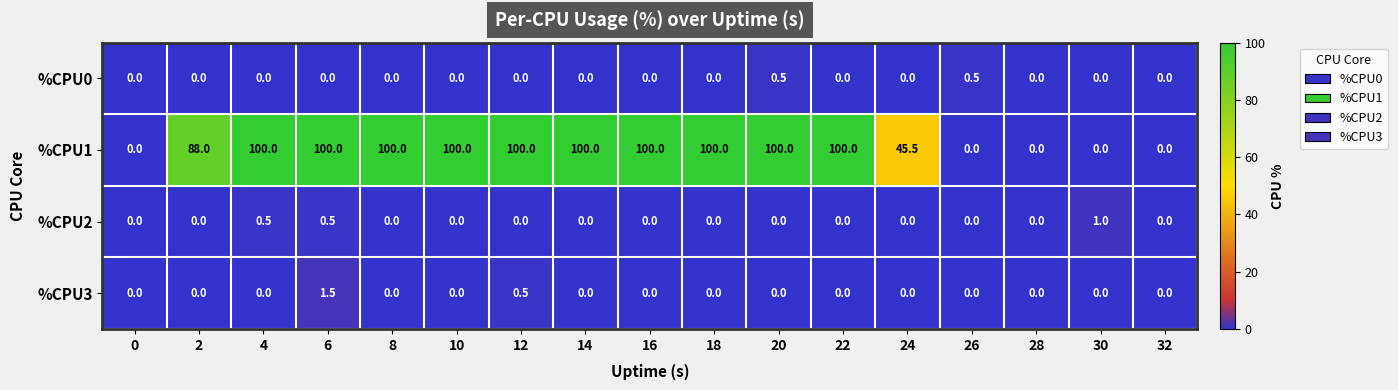

What is the difference between the highest and lowest values at 14?

100.0